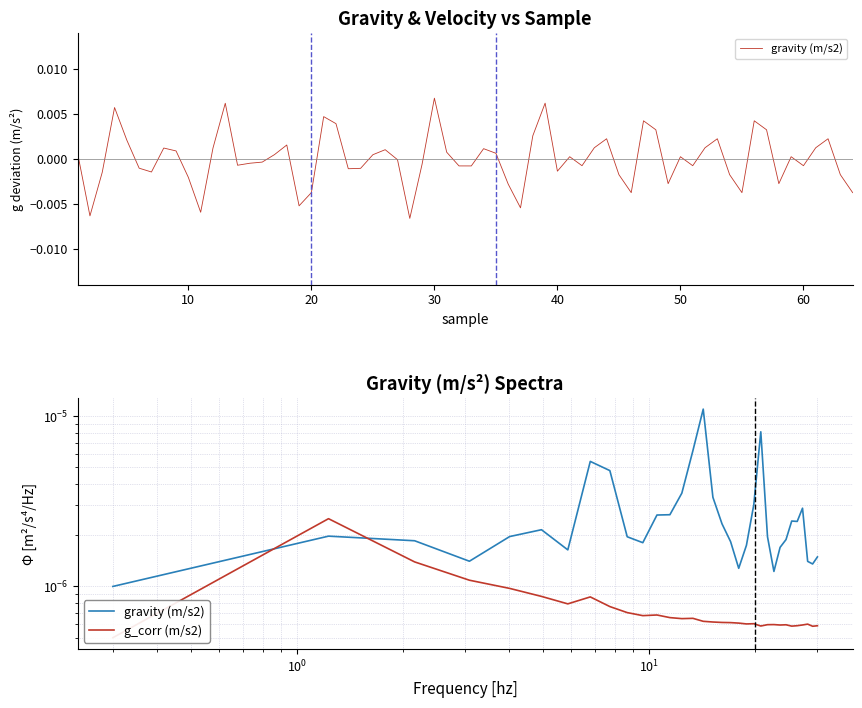

Which series ends up on top after the final intersection of g_corr (m/s2) and gravity (m/s2)?

gravity (m/s2)